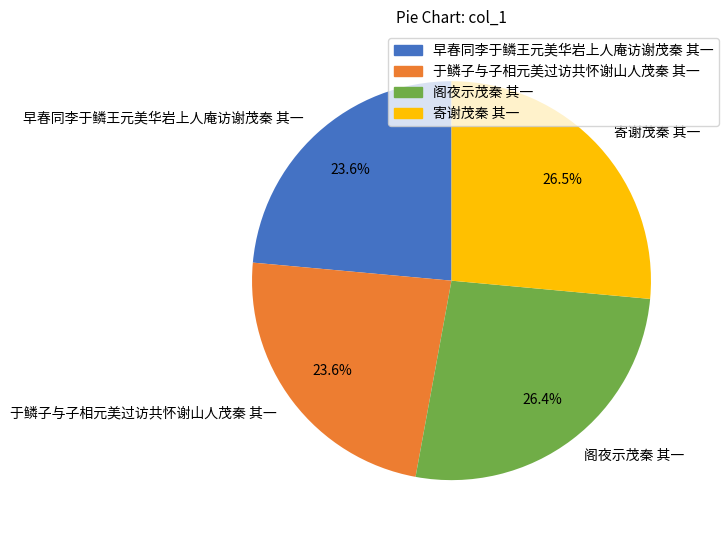

What is the ratio of the value at 早春同李于鳞王元美华岩上人庵访谢茂秦 其一 to the value at 于鳞子与子相元美过访共怀谢山人茂秦 其一?

1.0